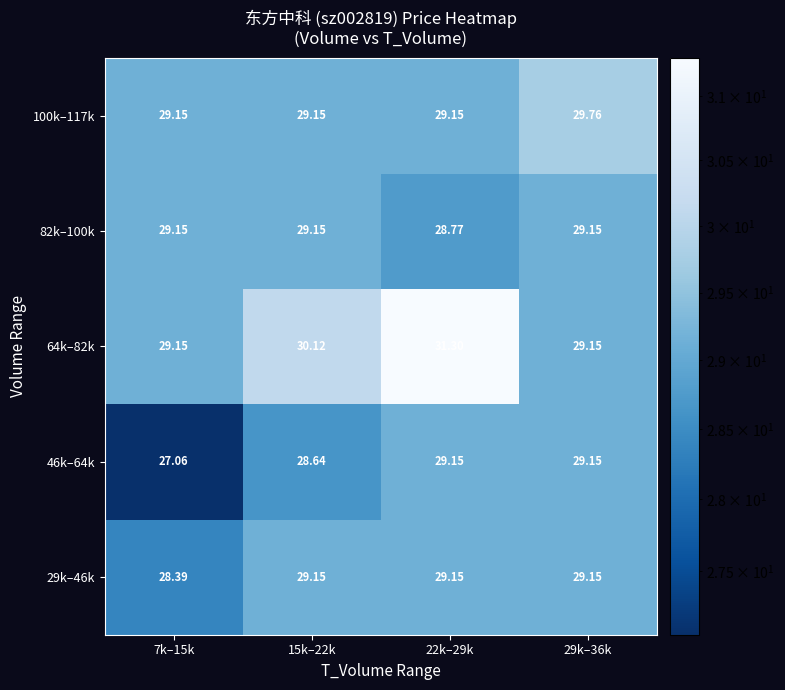

Is the value of 46k–64k at 29k–36k greater than the value of 100k–117k at 29k–36k?

No